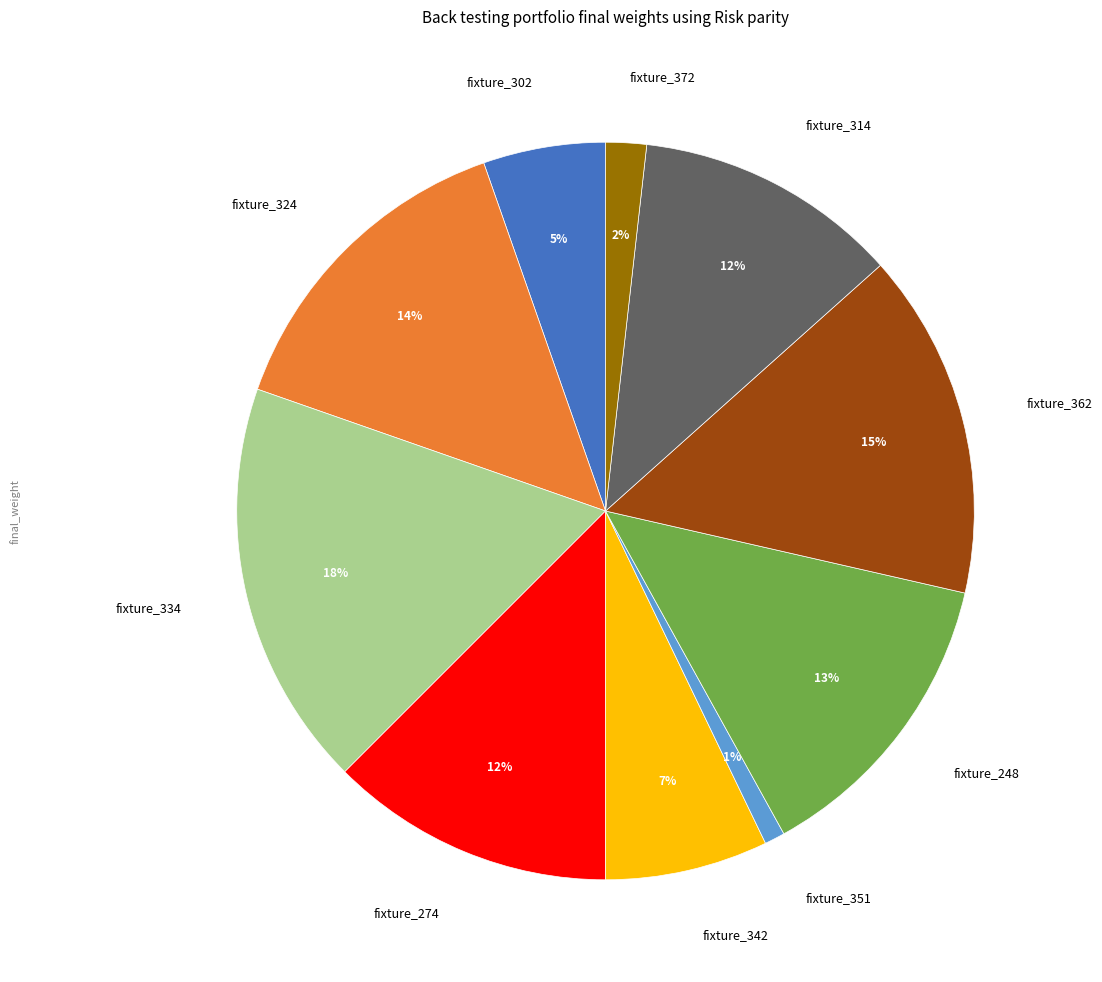

How many segments does this pie chart have?

10